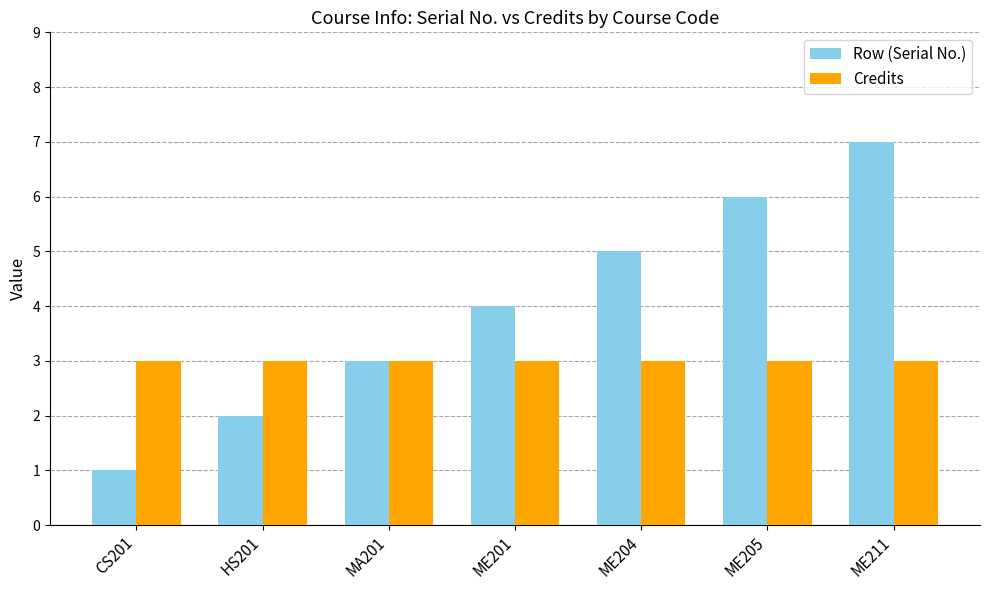

What is the difference between the Row (Serial No.) values at HS201 and ME211?

5